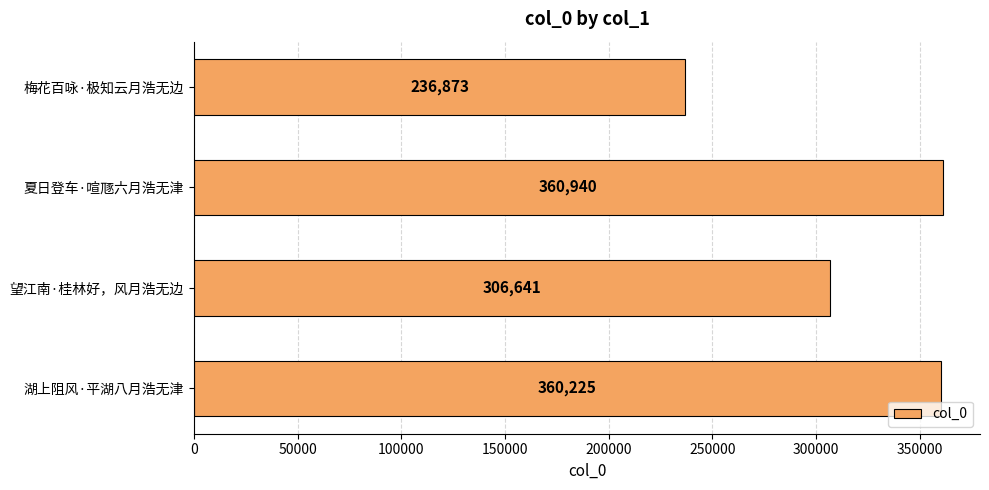

Rank the categories by value from lowest to highest.

梅花百咏·极知云月浩无边, 望江南·桂林好，风月浩无边, 湖上阻风·平湖八月浩无津, 夏日登车·喧豗六月浩无津